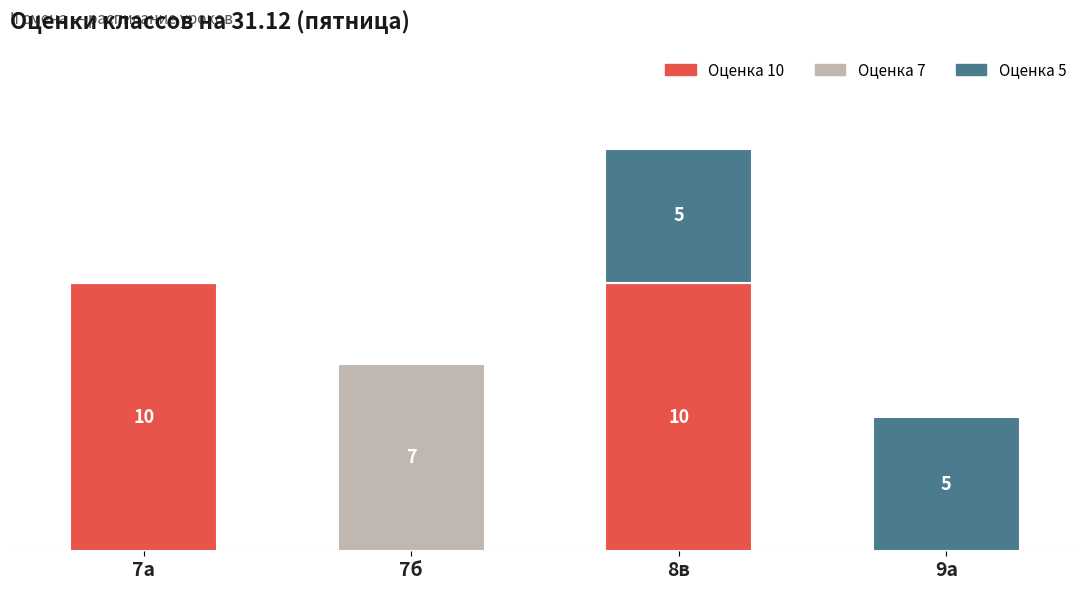

Is it true that Оценка 7 equals 0 at 7а?

True